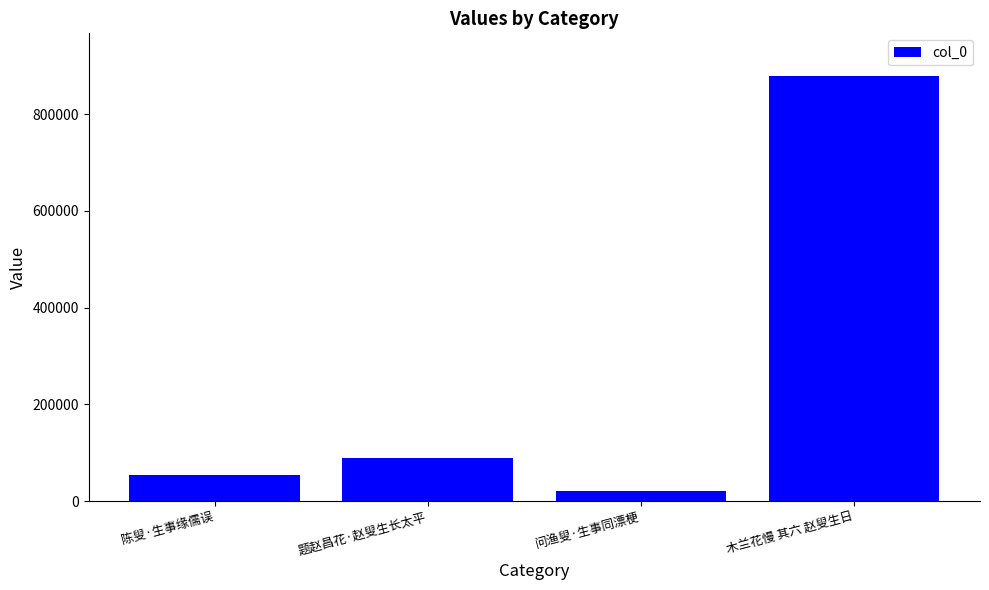

Which has a higher value, 问渔叟·生事同漂梗 or 陈叟·生事缘儒误?

陈叟·生事缘儒误